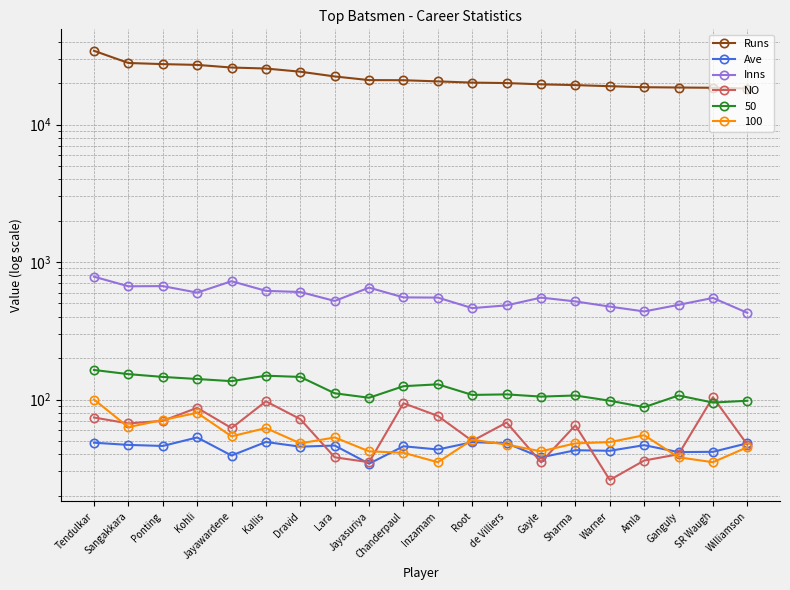

Where is Runs nearest to the value 26311?

Jayawardene